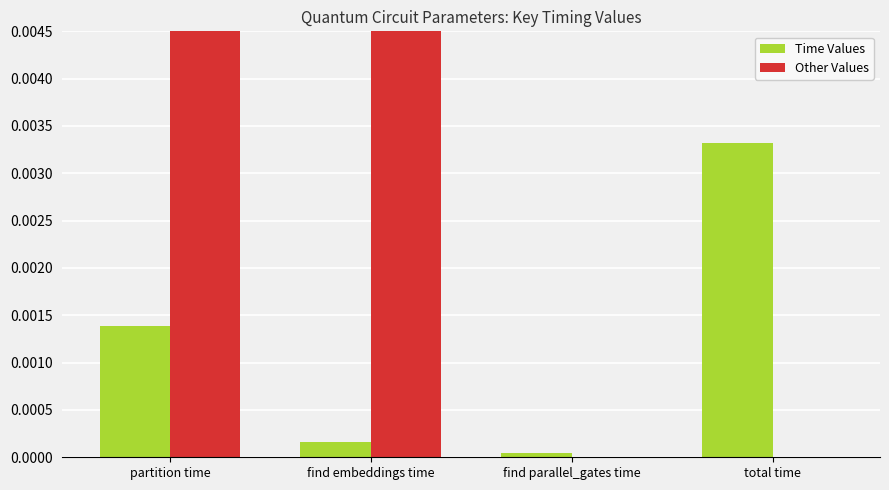

Which series has the largest total across all categories?

Other Values